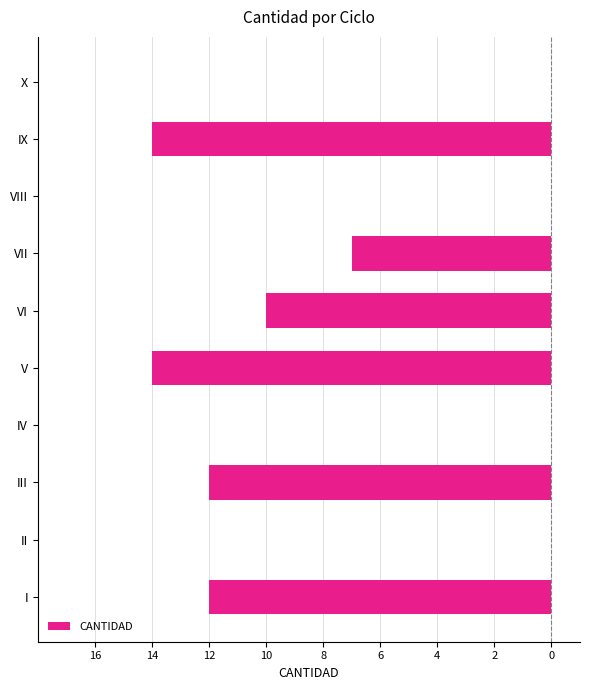

Does the chart contain stacked bars?

No